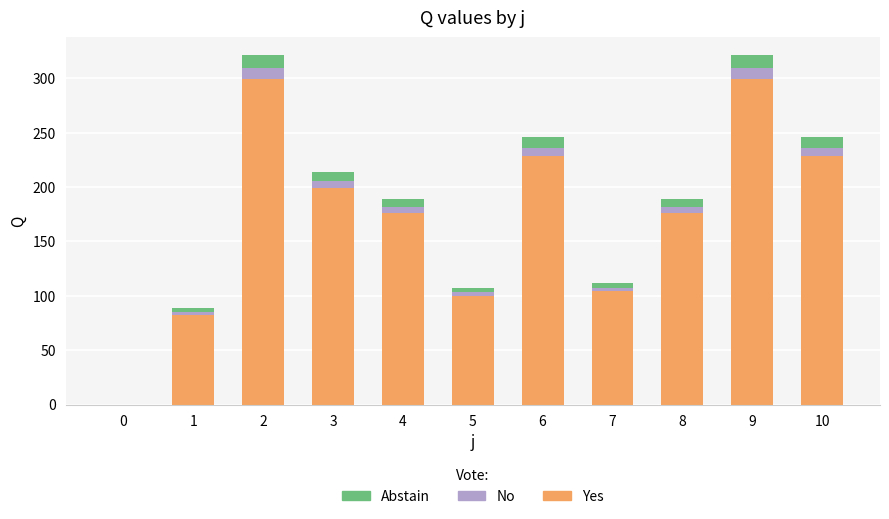

True or false: Yes has a value of 104.2 at 7.

True